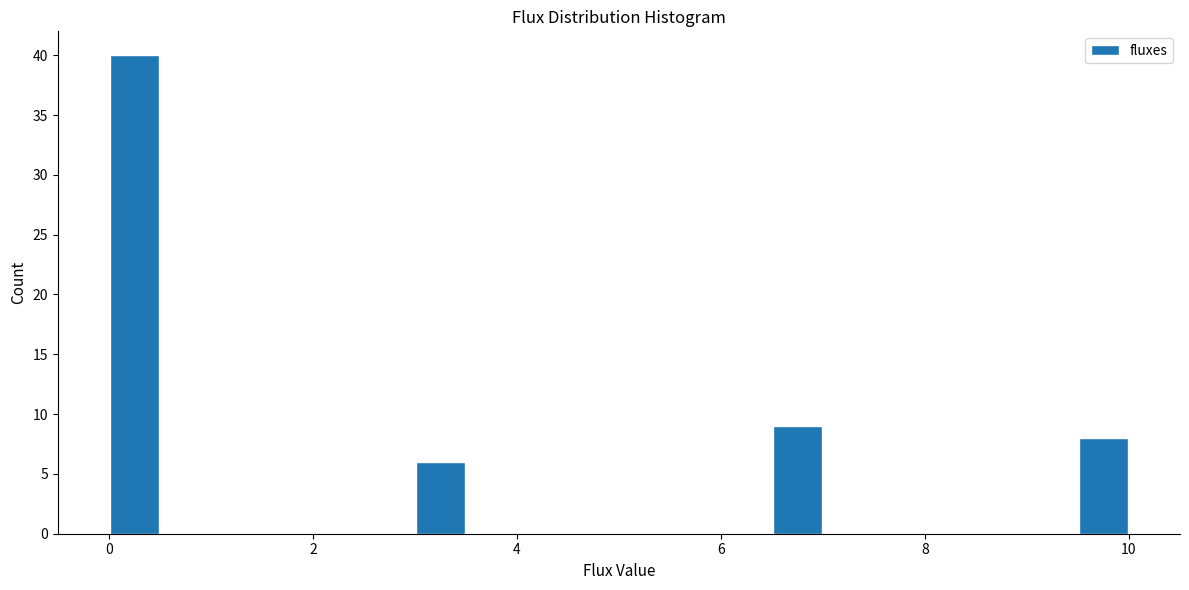

Read against the x-axis, roughly where is the centre of the tallest bar?

0.2